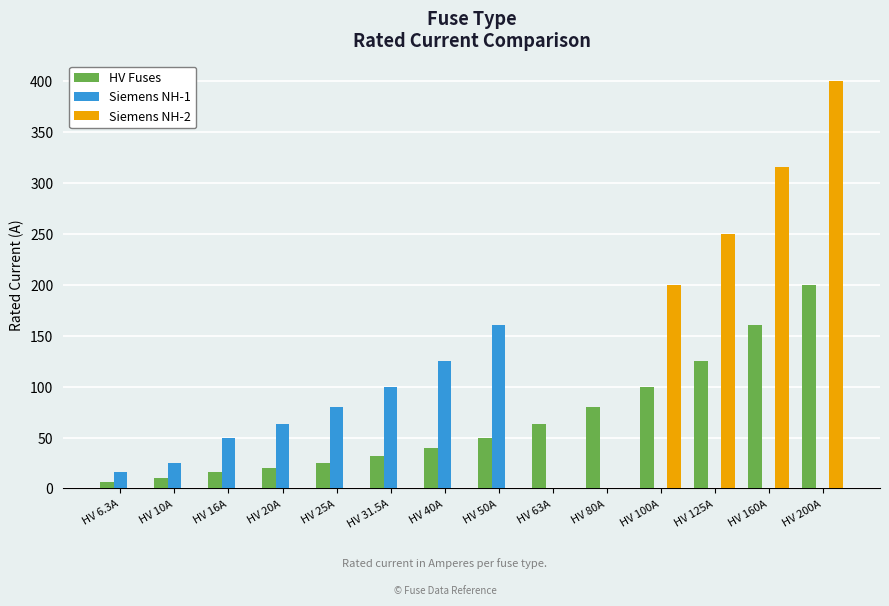

Which label corresponds to the largest value in the chart?

HV 200A